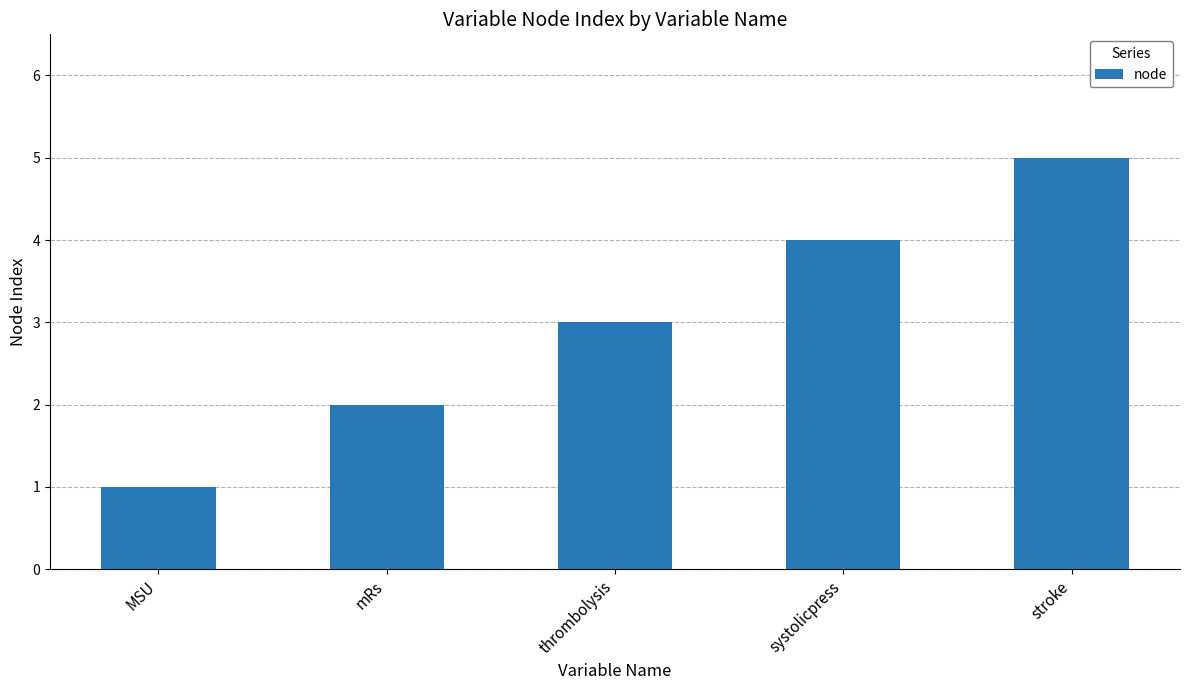

True or false: the data shows 3 at stroke.

False